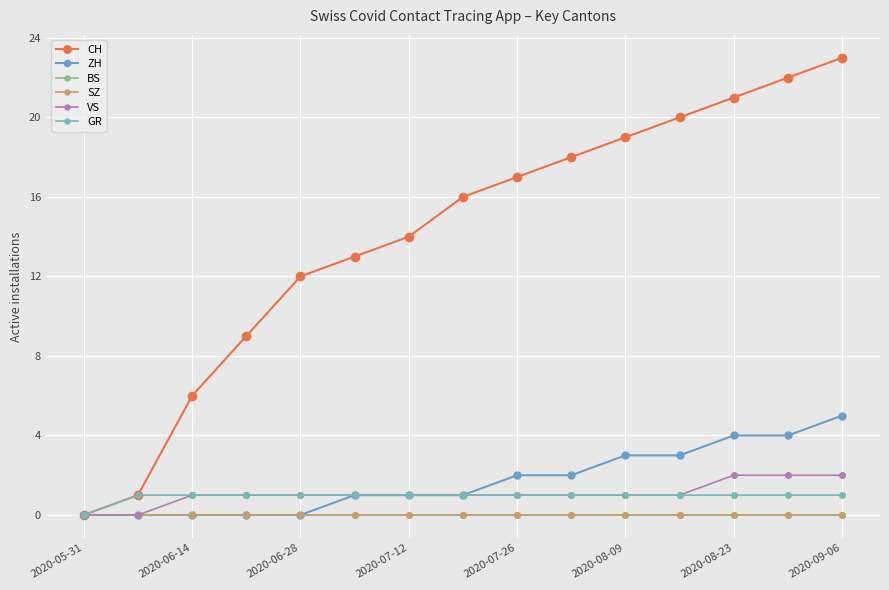

What is the average value of the GR series?

1